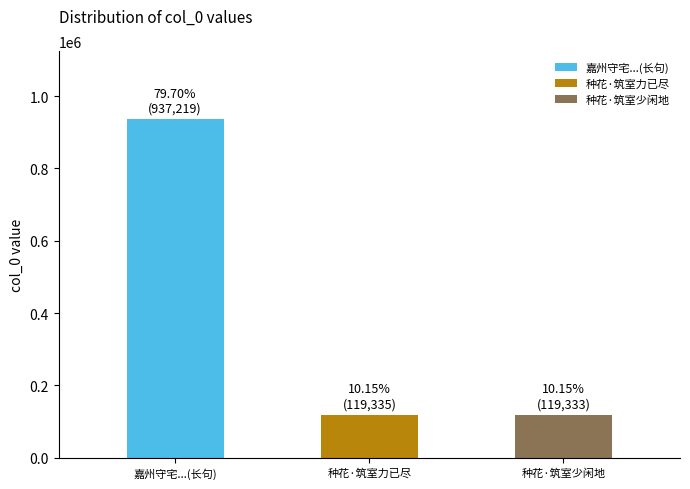

How many data points does each series have?

3